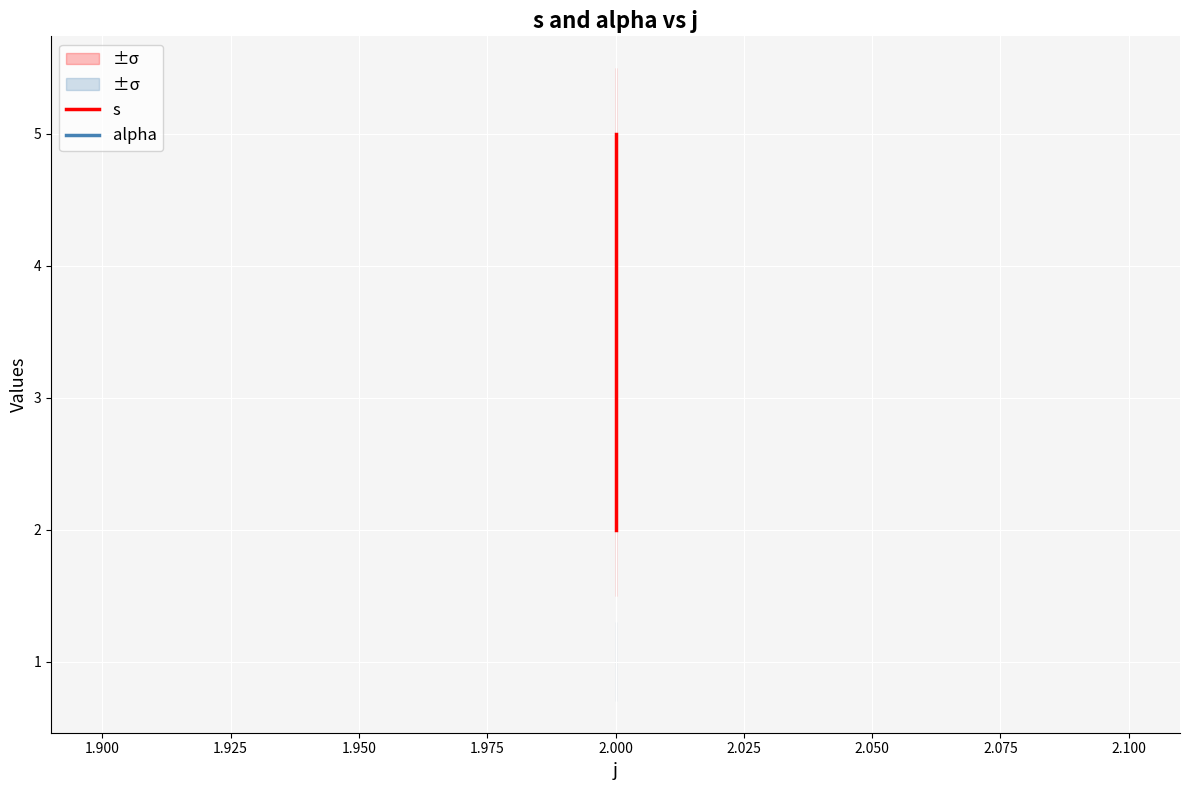

Between 1.925 and 1.900, which is larger?

1.925